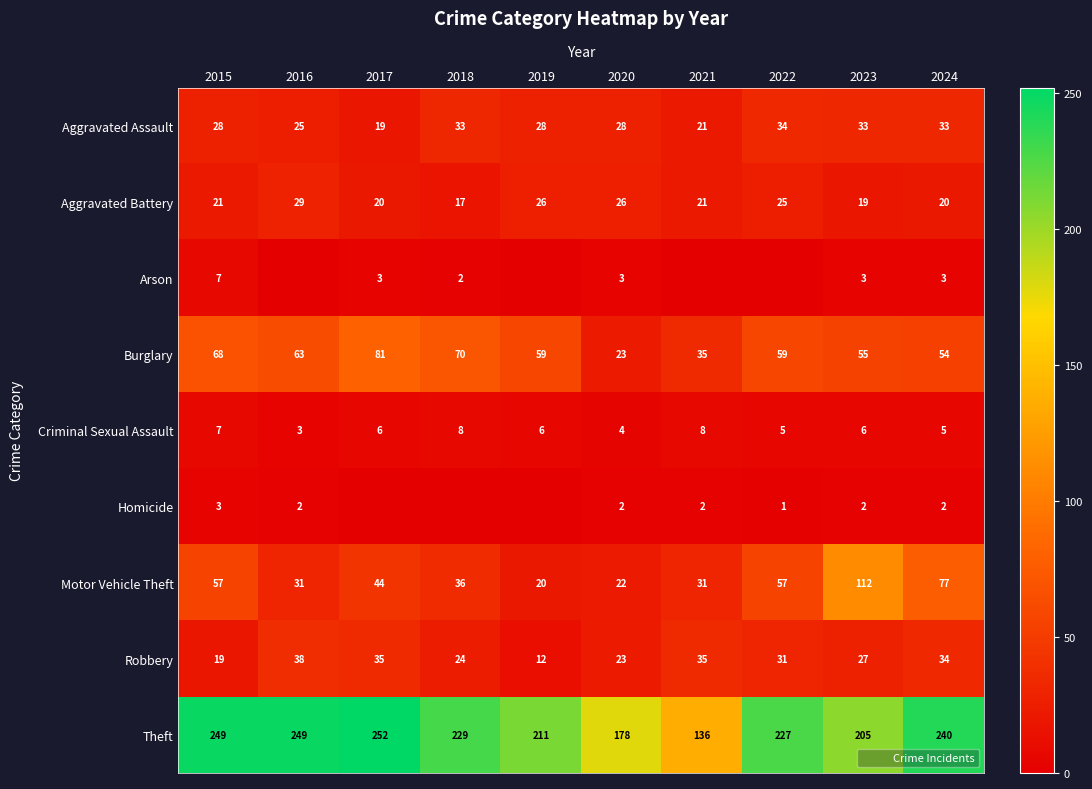

What is the average value of the Burglary series?

57